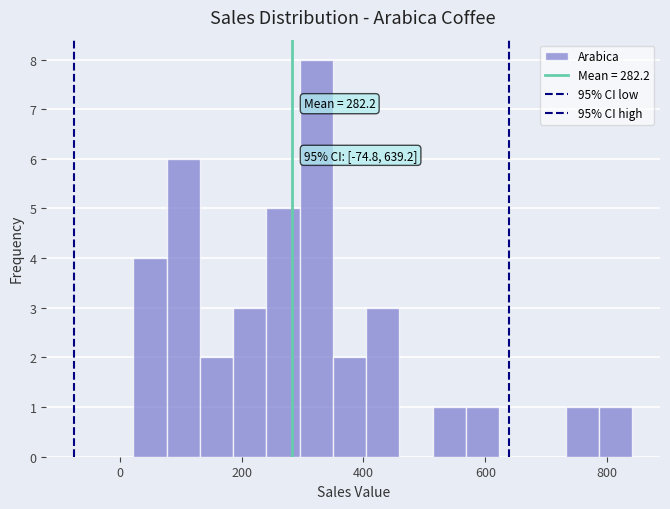

Around what value on the x-axis is the tallest bar? Give the approximate position of its centre, as read against the axis.

320